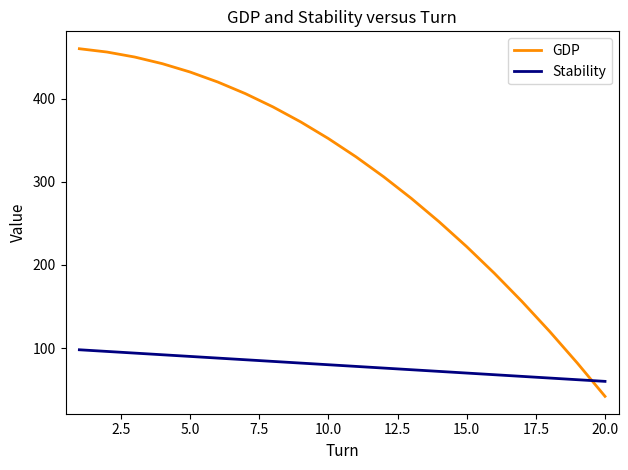

Which series has the largest range (max minus min)?

GDP